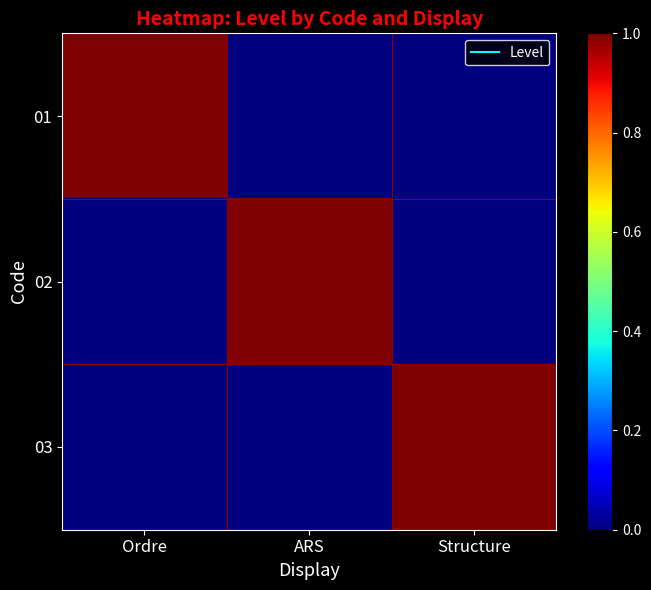

Rank the series by their maximum value, from lowest to highest.

01, 02, 03